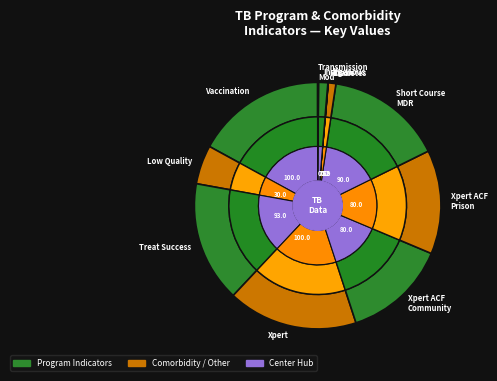

The comorb_perc_diabetes slice represents 10% of the pie. True or false?

False